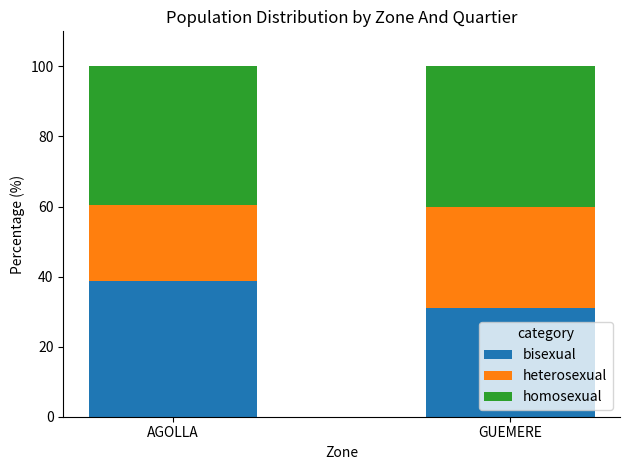

What is the approximate value of bisexual at AGOLLA?

38.7